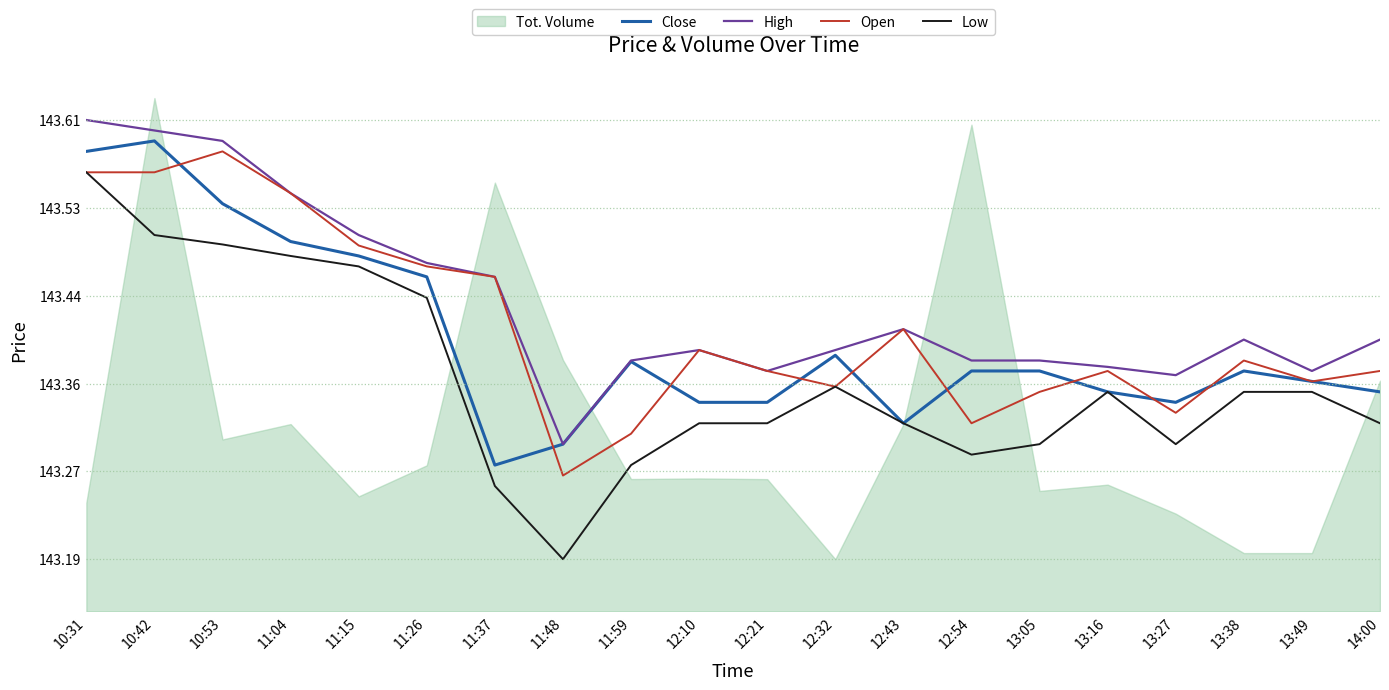

Does the chart have visible grid lines?

No